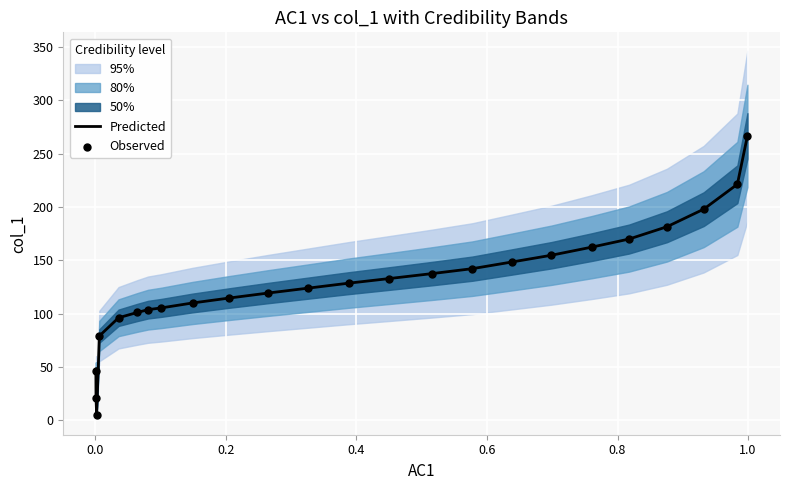

What is the maximum value for Predicted?

266.8